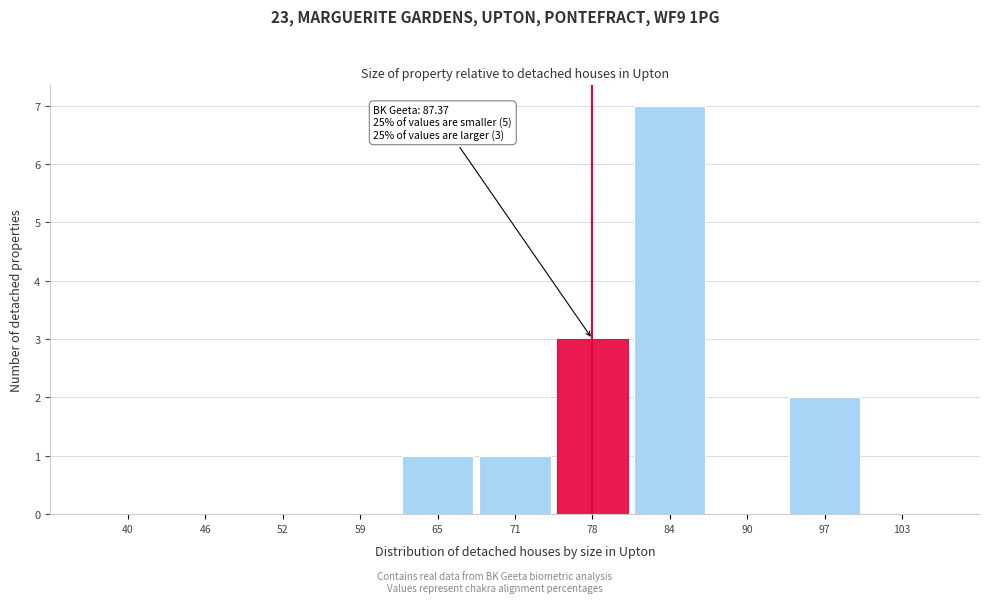

Reading left to right, what are all the values shown in this chart?

40=0	46=0	52=0	59=0	65=1	71=1	78=3	84=7	90=0	97=2	103=0